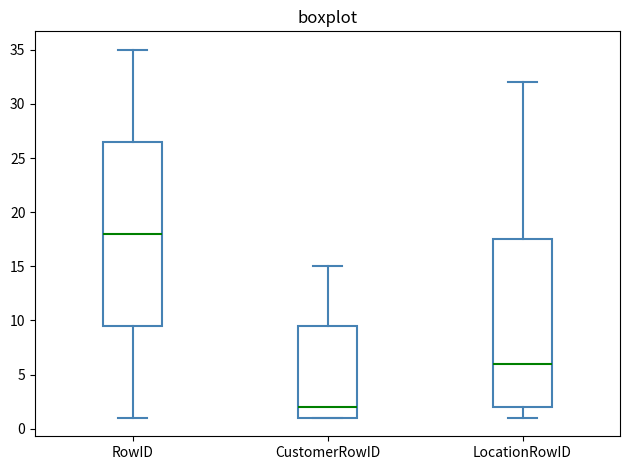

Comparing the boxes themselves (not the whiskers), which one is the tallest?

RowID